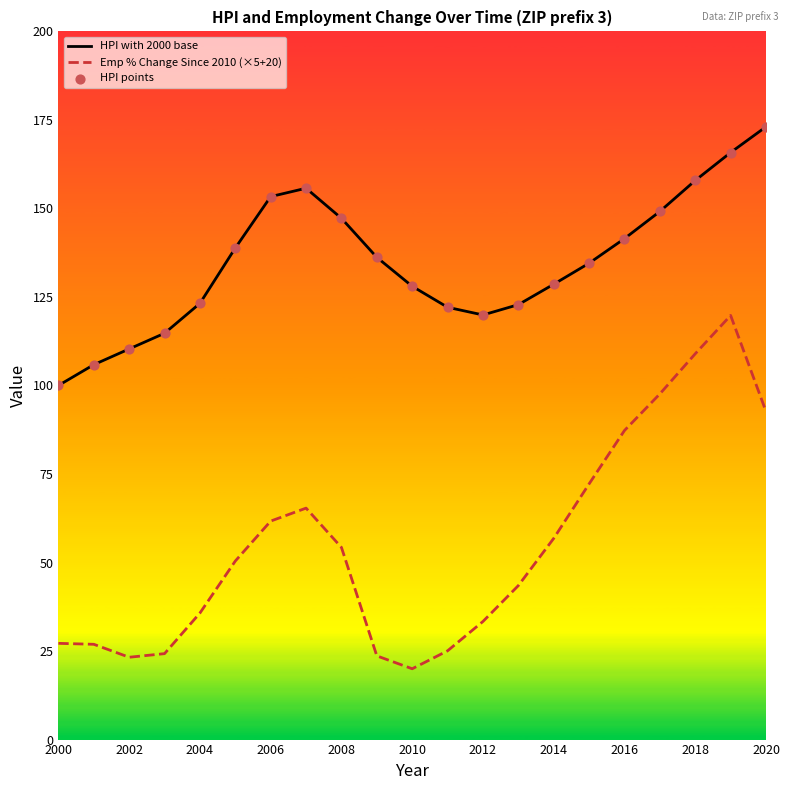

Which series has the widest spread of Y values?

Emp % Change Since 2010 (×5+20)